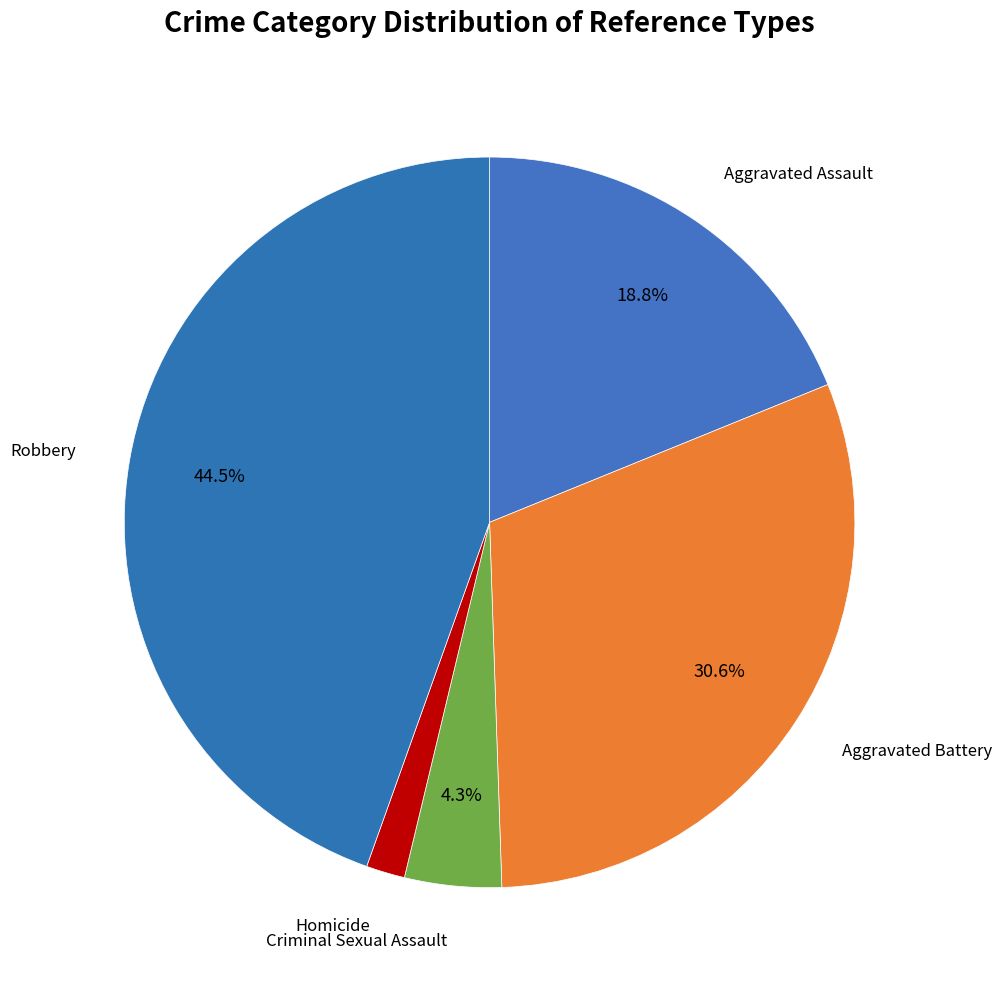

How many slices are in this pie chart?

5